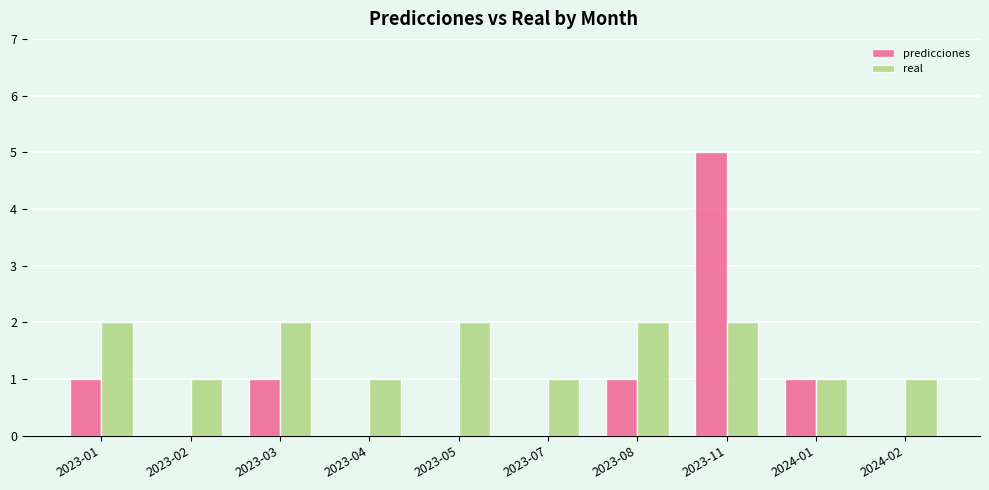

The predicciones series shows 1 at 2023-03. True or false?

True